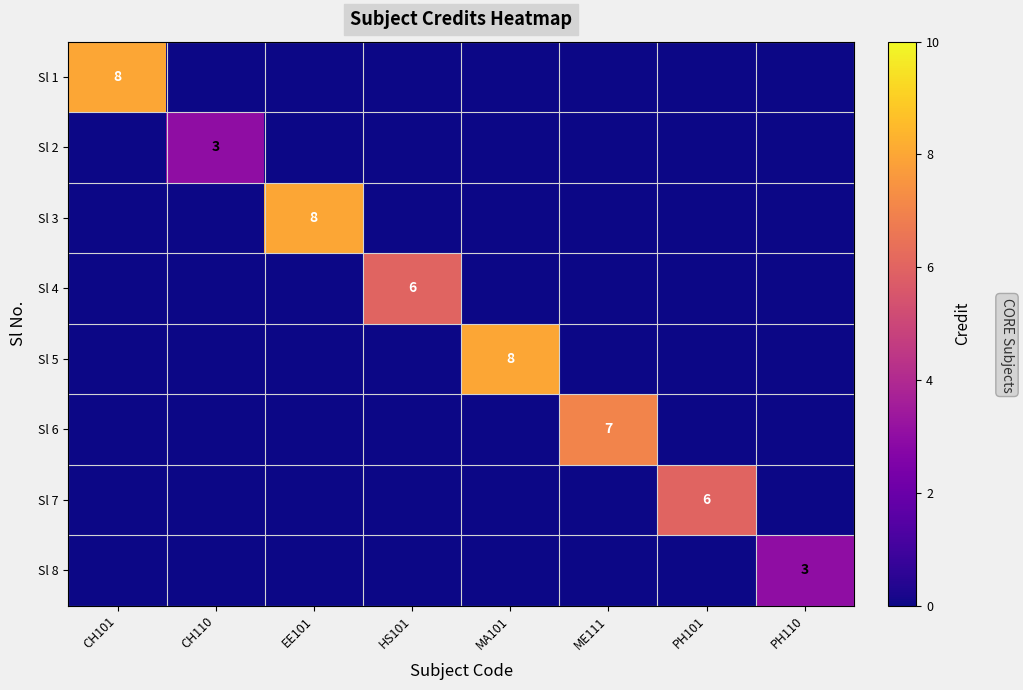

Is the value of Sl 2 at PH101 greater than the value of Sl 3 at ME111?

No